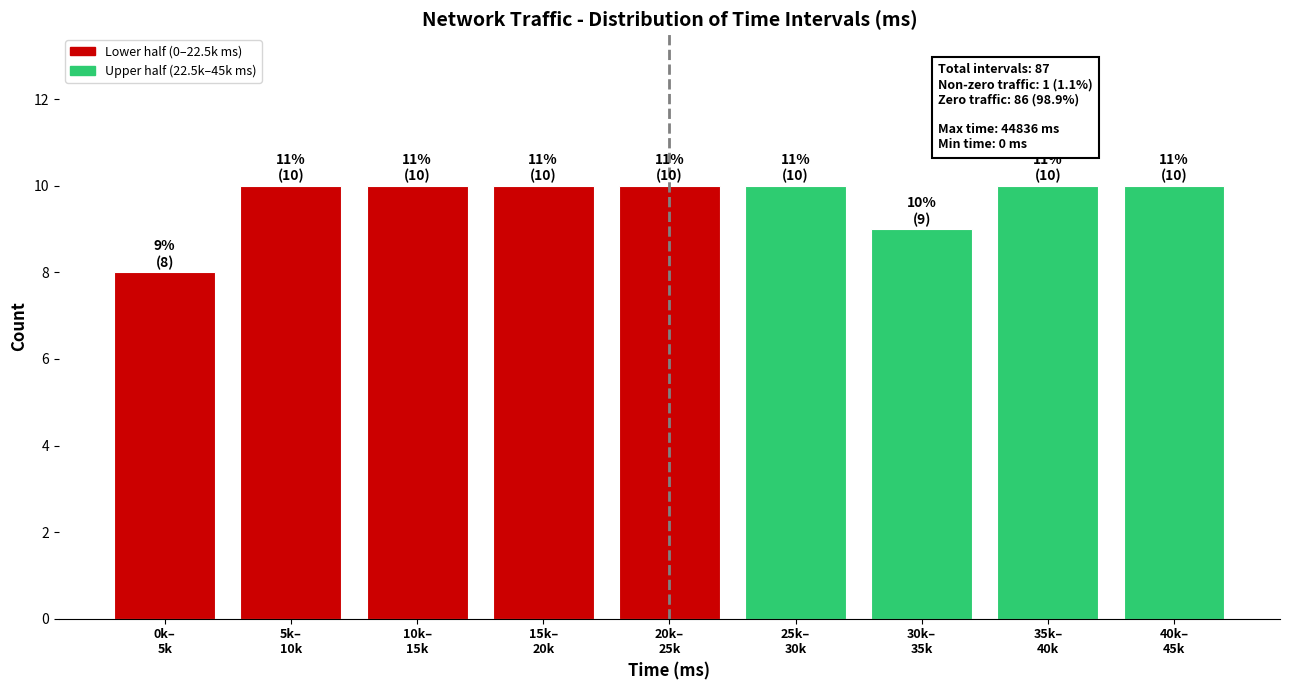

Reading right to left, extract all data points from this chart.

10	10	9	10	10	10	10	10	8